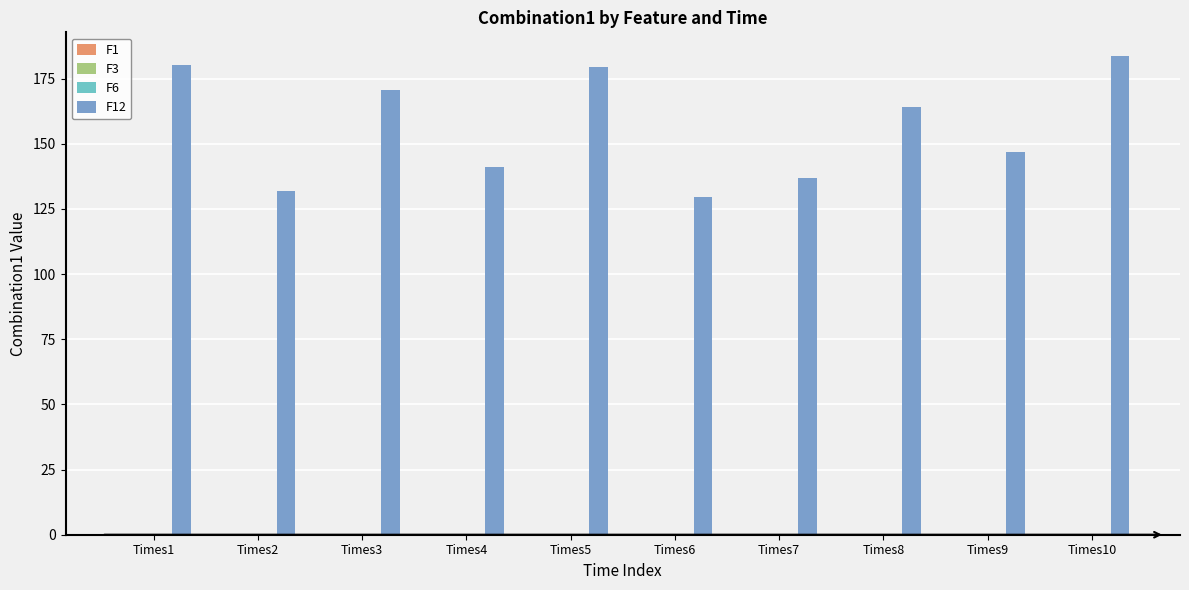

Rank the categories by F3 value from lowest to highest.

Times8, Times4, Times6, Times2, Times5, Times10, Times9, Times7, Times1, Times3